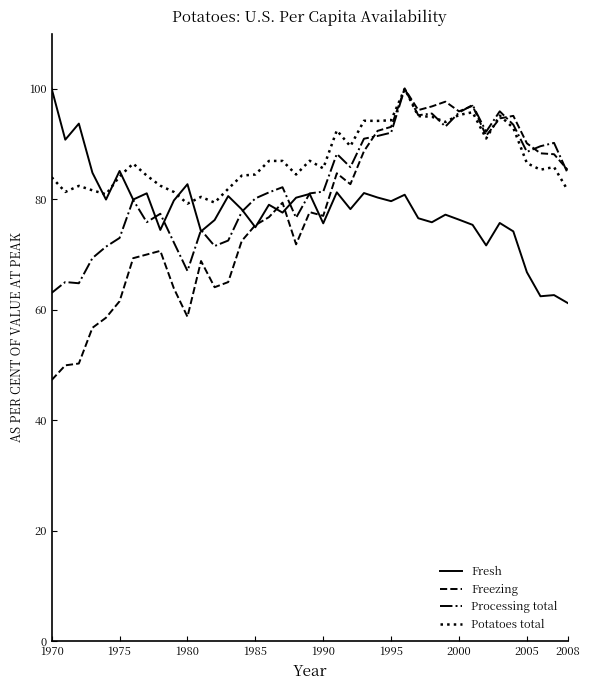

Which series has the largest total across all categories?

Potatoes total